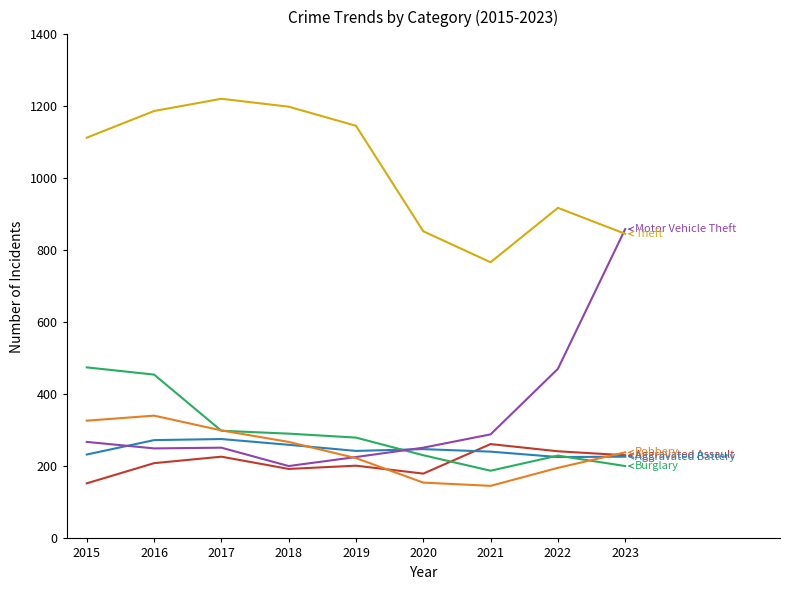

At which category is the sum across all series the highest?

2016